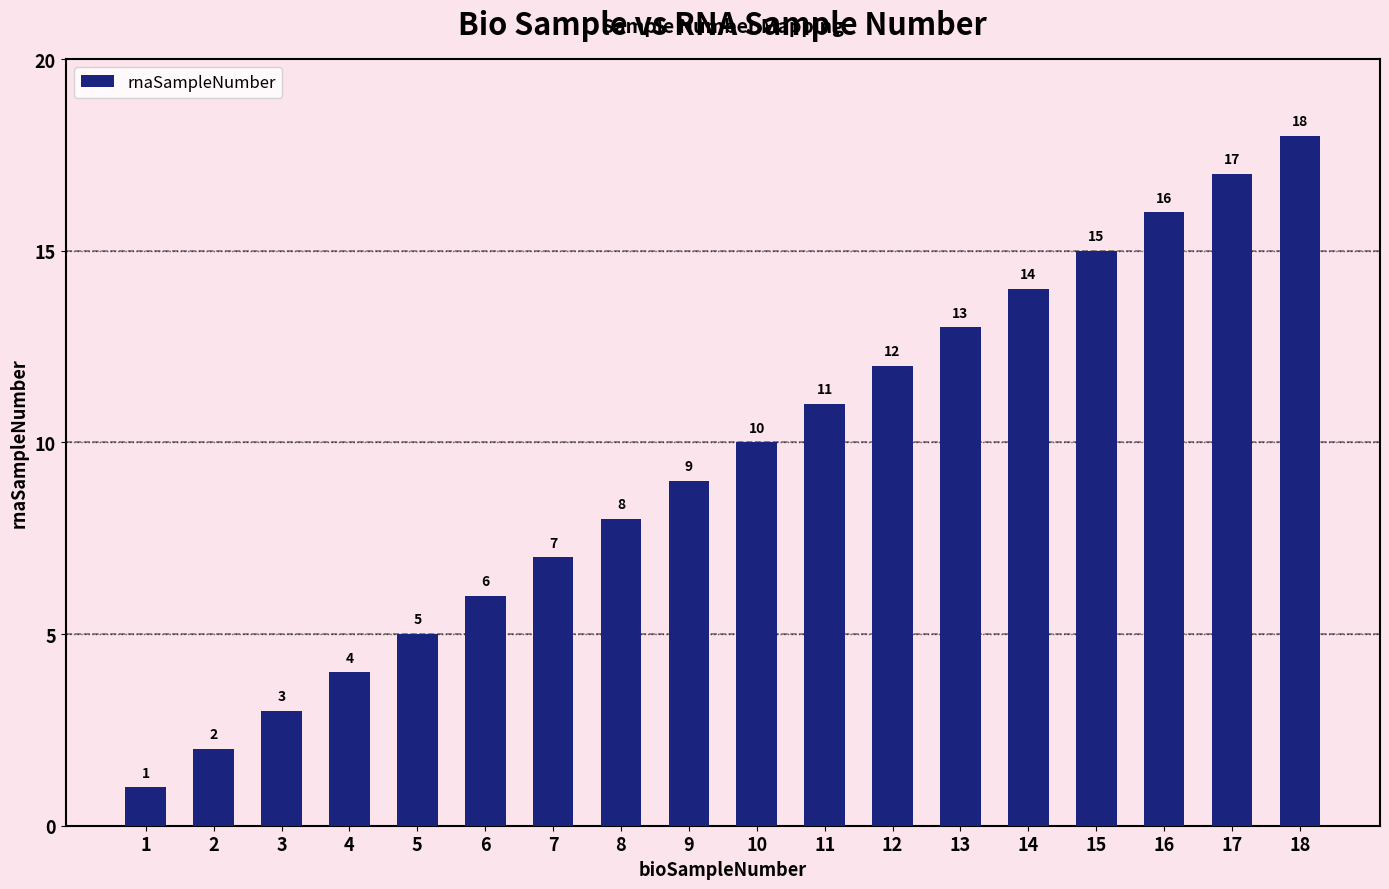

List the labels in order of value, largest first.

18, 17, 16, 15, 14, 13, 12, 11, 10, 9, 8, 7, 6, 5, 4, 3, 2, 1